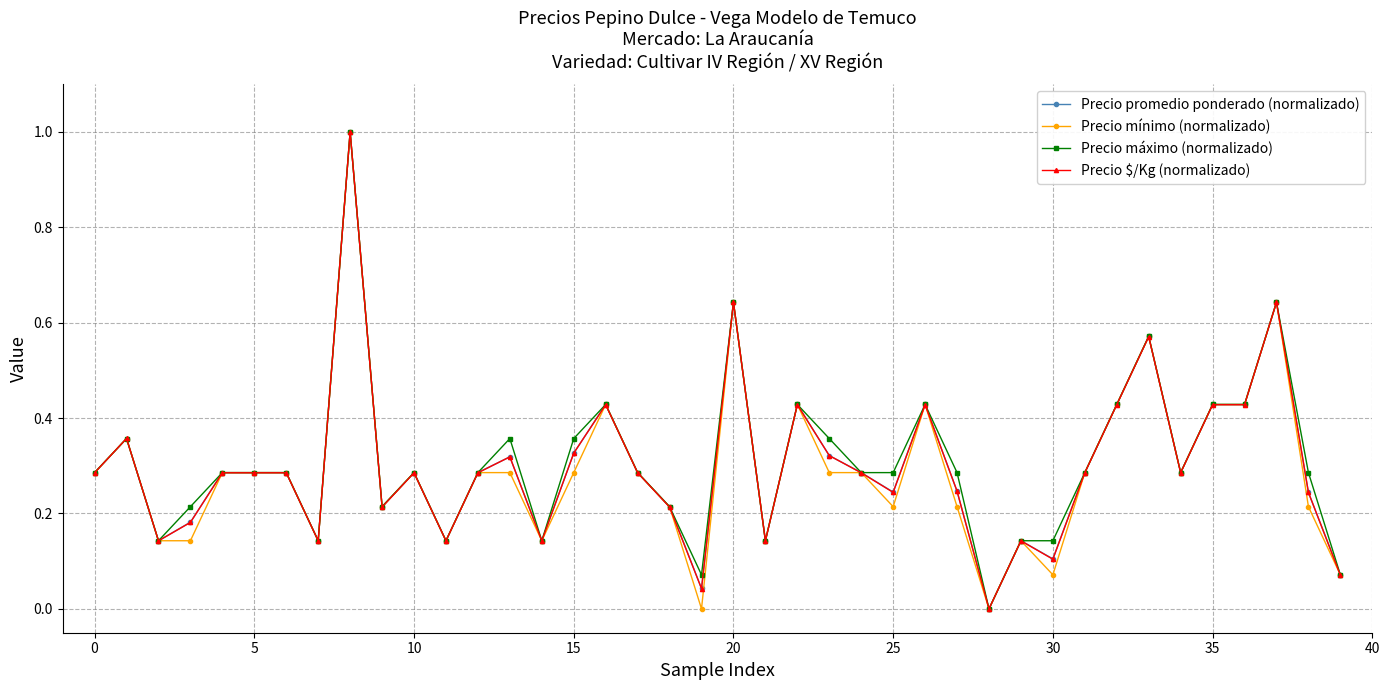

What is the sum of all Precio $/Kg (normalizado) values?

12.0